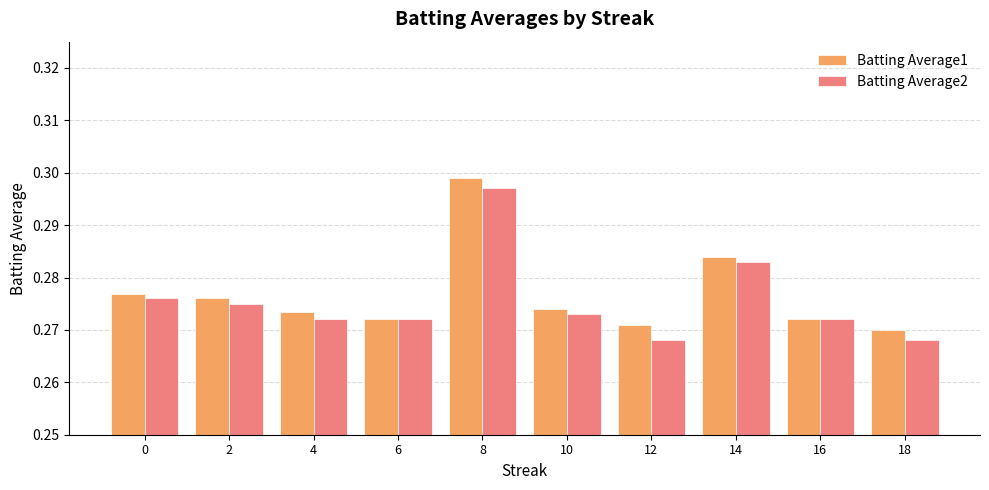

What is the sum of all Batting Average2 values?

2.8